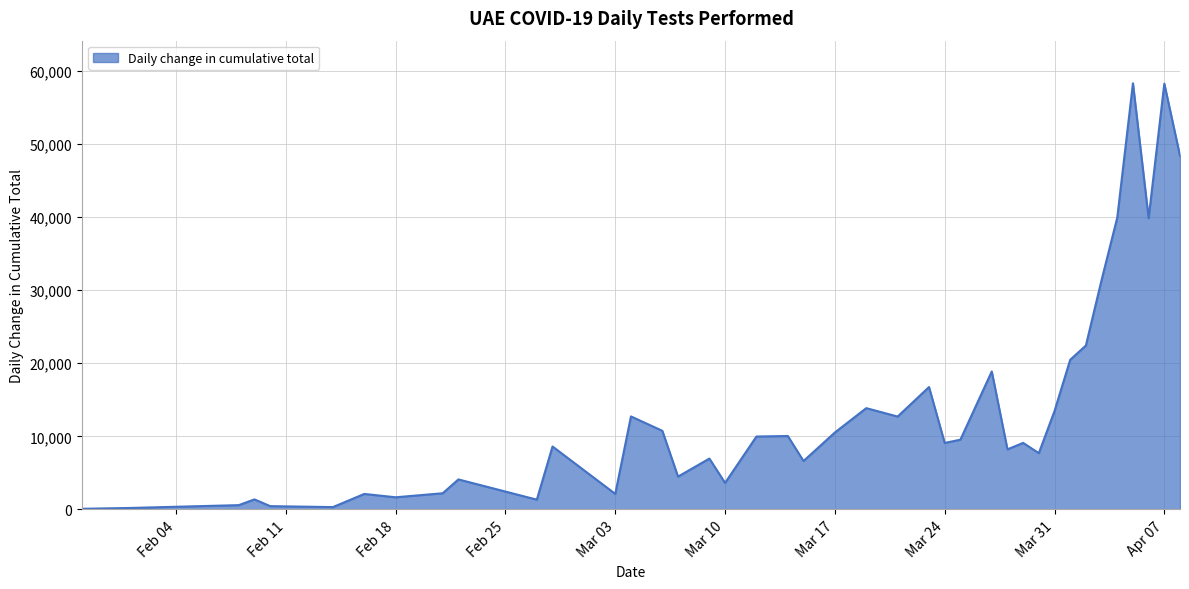

What is the maximum value shown in the chart?

58348